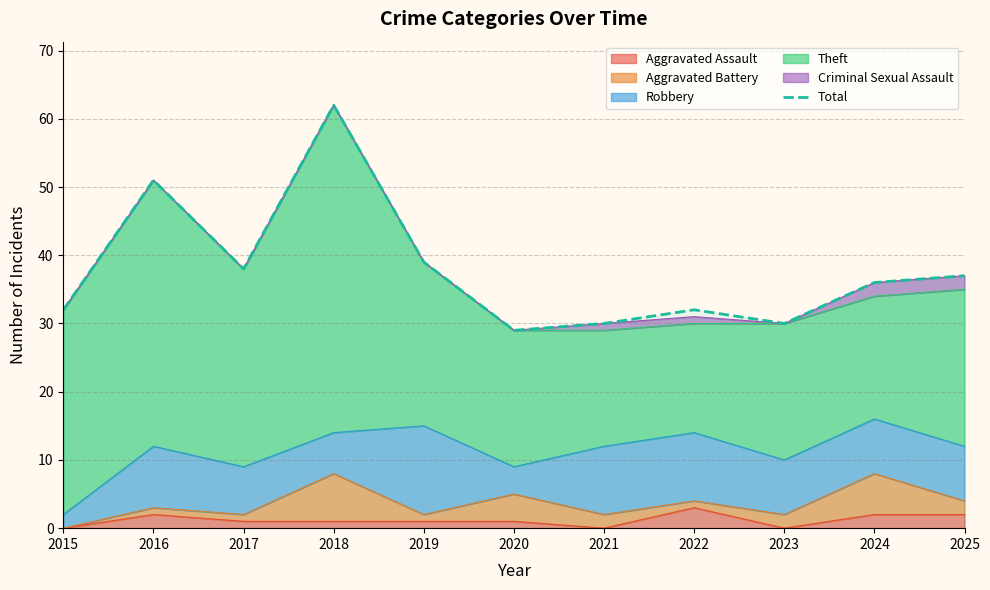

What is the approximate value at 2018, to the nearest 10?

60